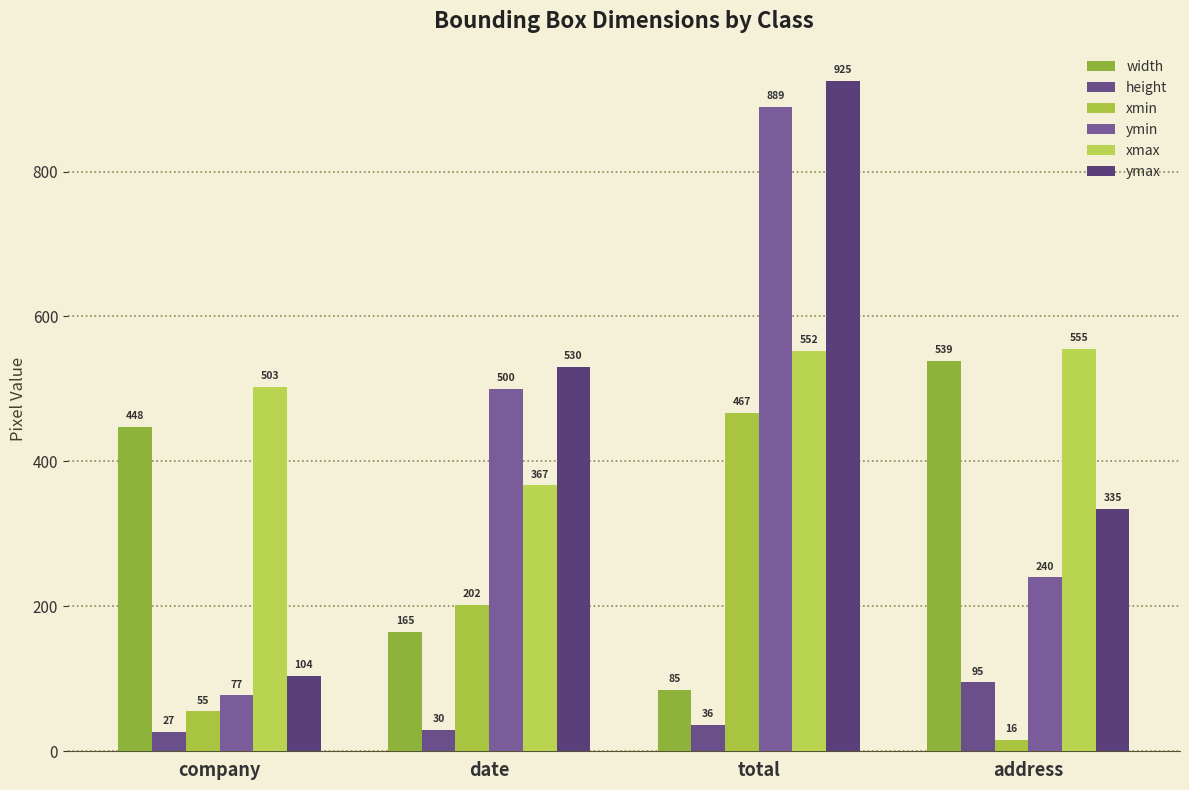

Rank the series by their maximum value, from lowest to highest.

height, xmin, width, xmax, ymin, ymax